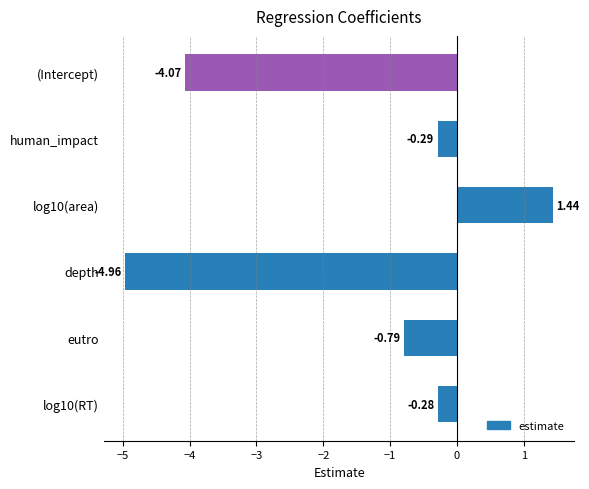

At which label is the value closest to -1?

eutro